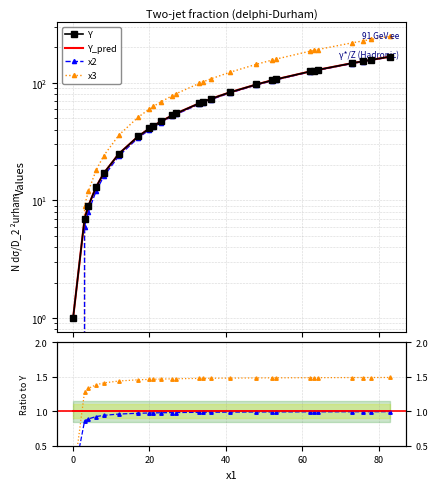

Rank the series by their maximum value, from lowest to highest.

x2, Y_pred, x3, Y